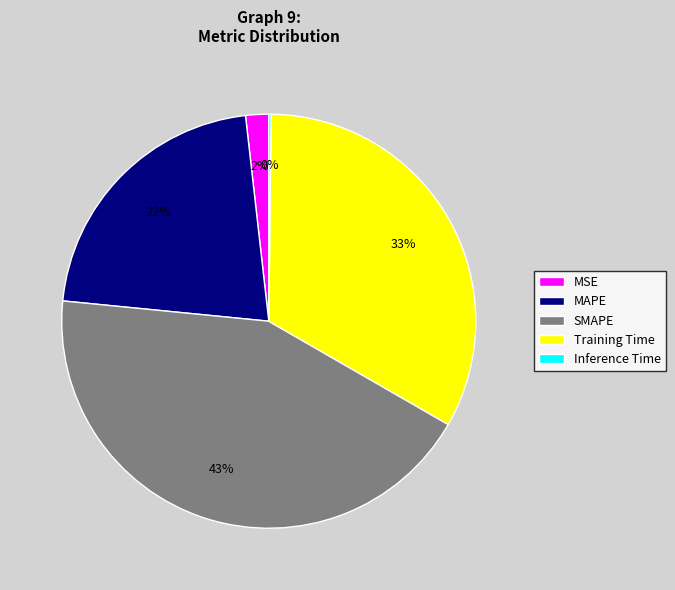

Does any single category account for the majority?

No